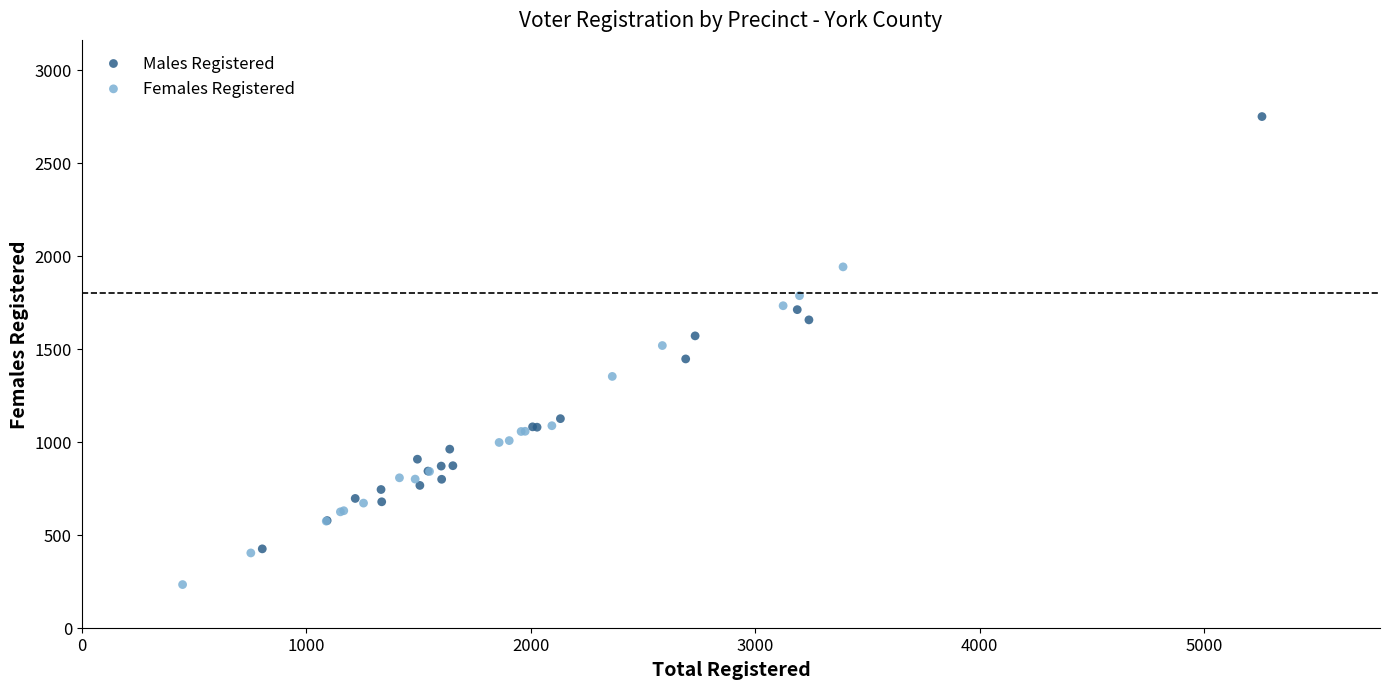

Which series reaches the minimum Y coordinate?

Females Registered